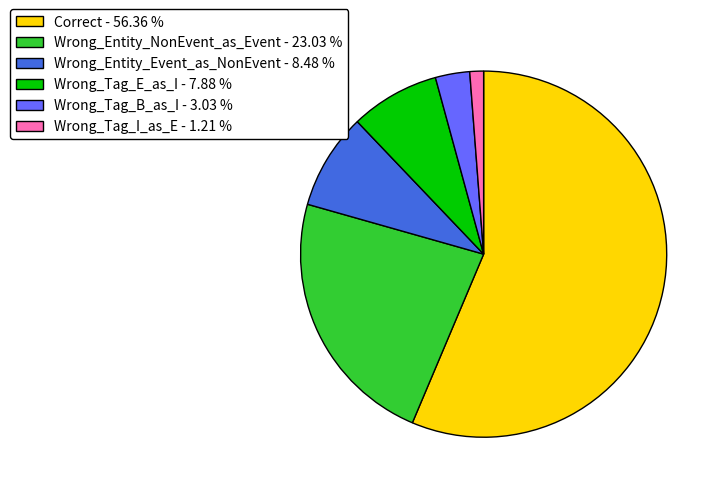

Is there a majority slice in this chart?

Yes